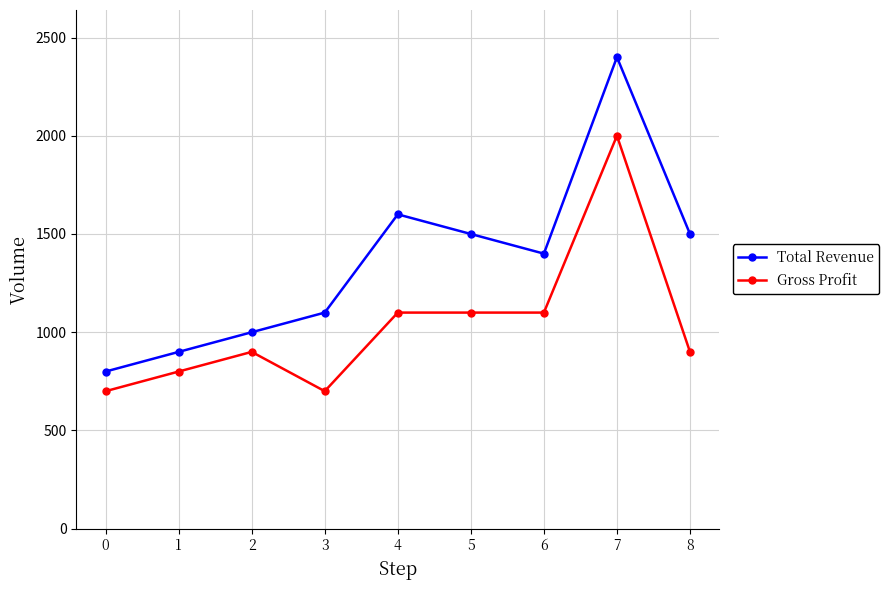

What is the value of the Gross Profit point at the 2nd from the left?

800